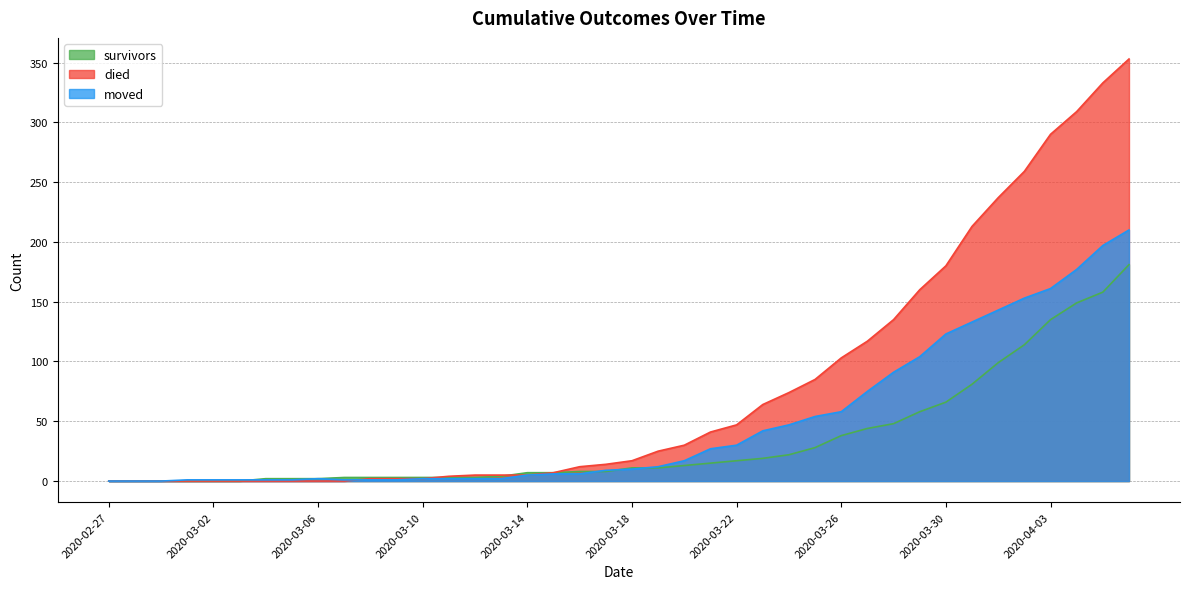

What is the difference between the highest and lowest values at 2020-03-07?

3